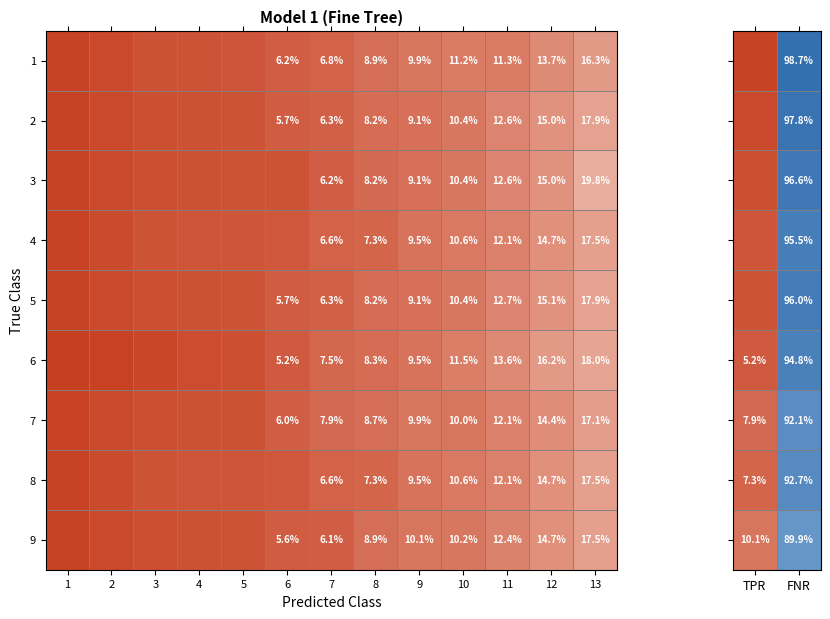

How many values in the 5 series are below 96?

1